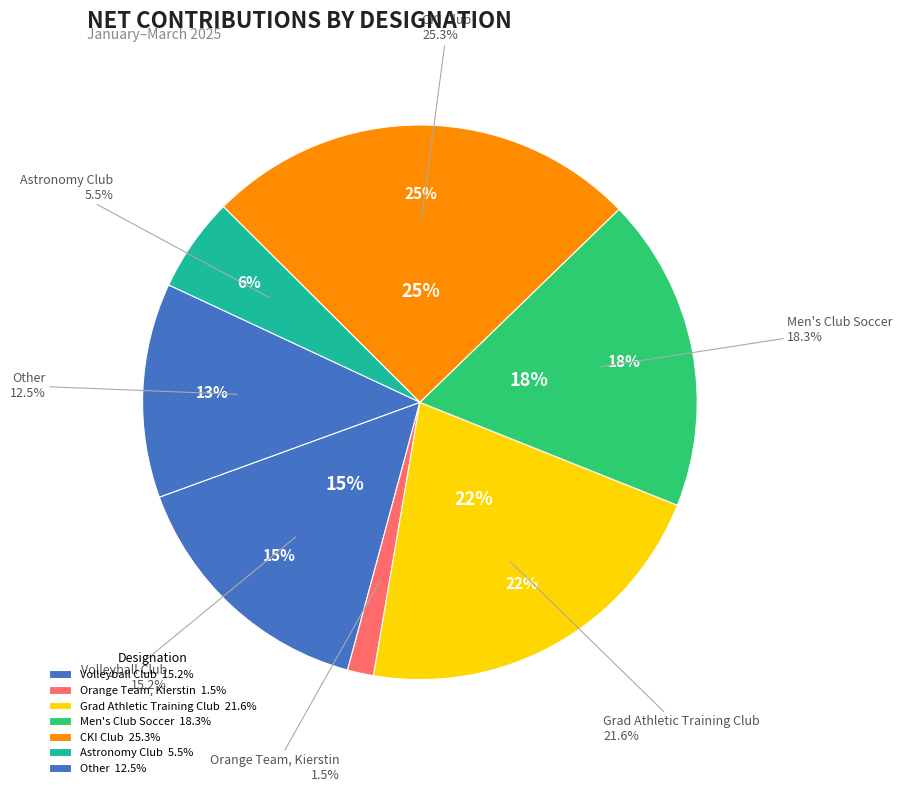

What is the largest slice in the pie chart?

CKI Club